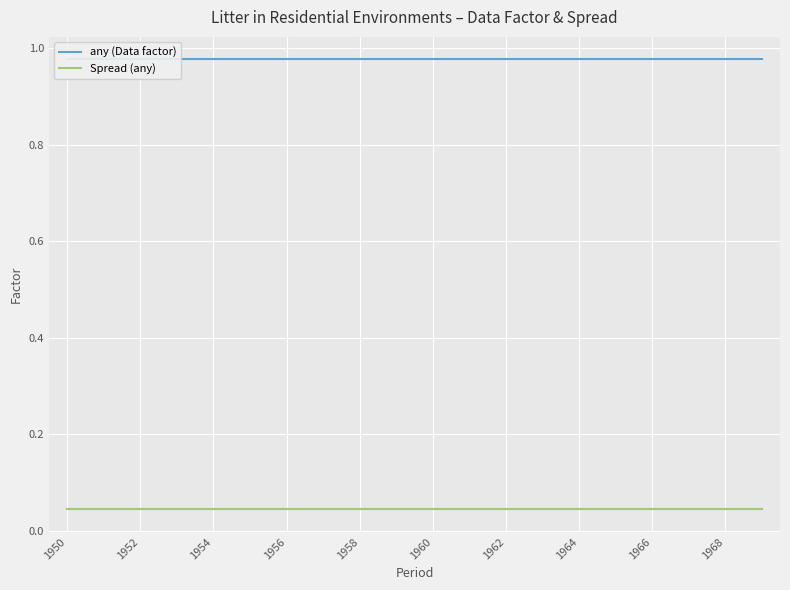

True or false: Spread (any) and any (Data factor) cross at least once.

False